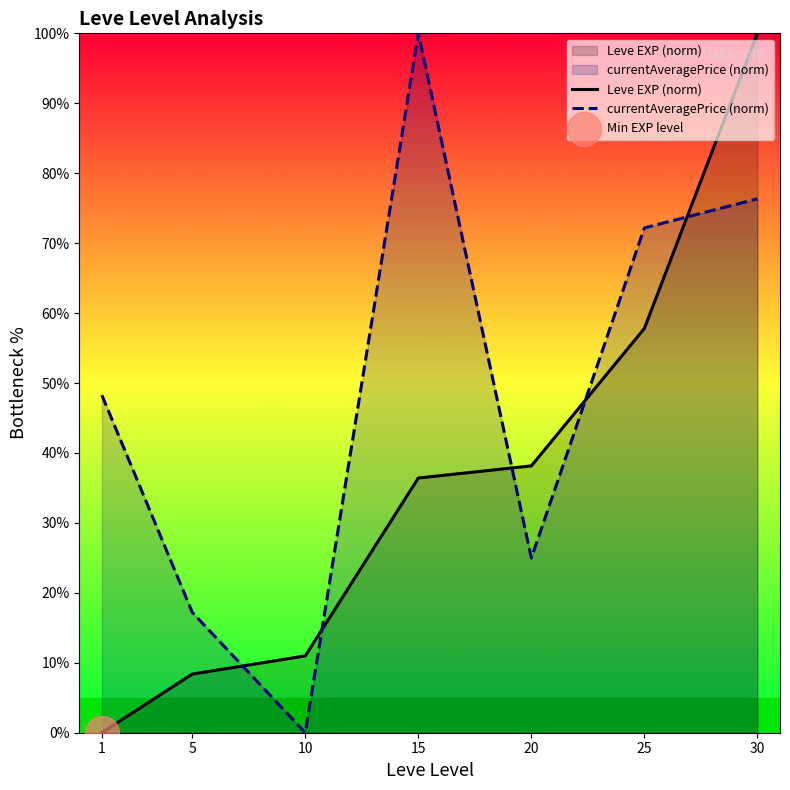

What are all the series names shown in the legend?

Leve EXP (norm), currentAveragePrice (norm)